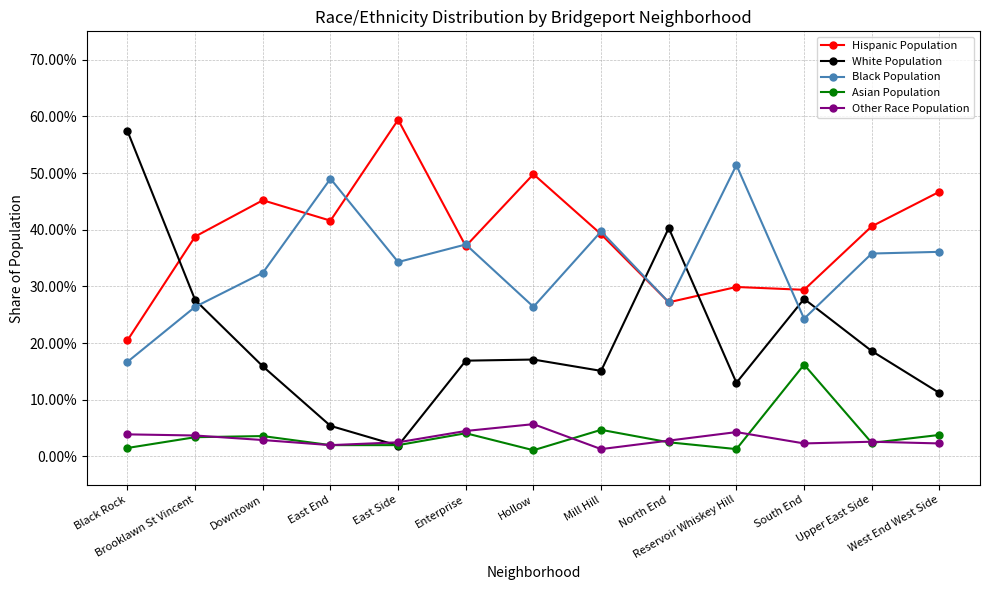

Is this an area chart (filled region under the line)?

No